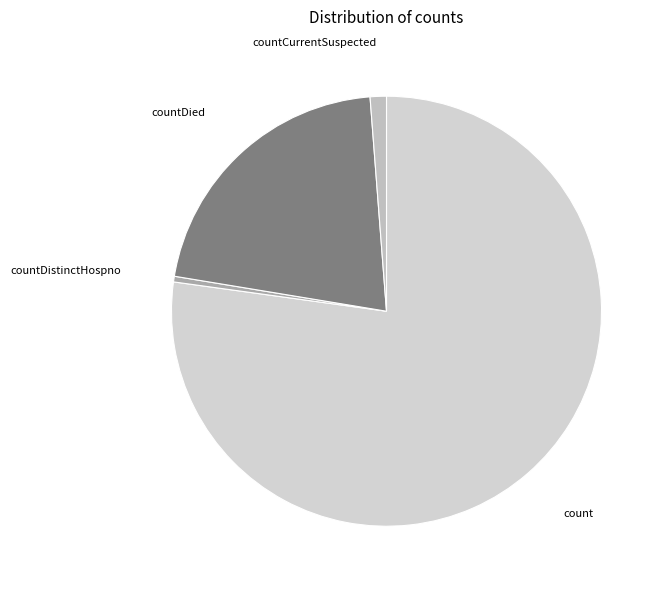

Which category has the smallest portion of the pie?

countDistinctHospno